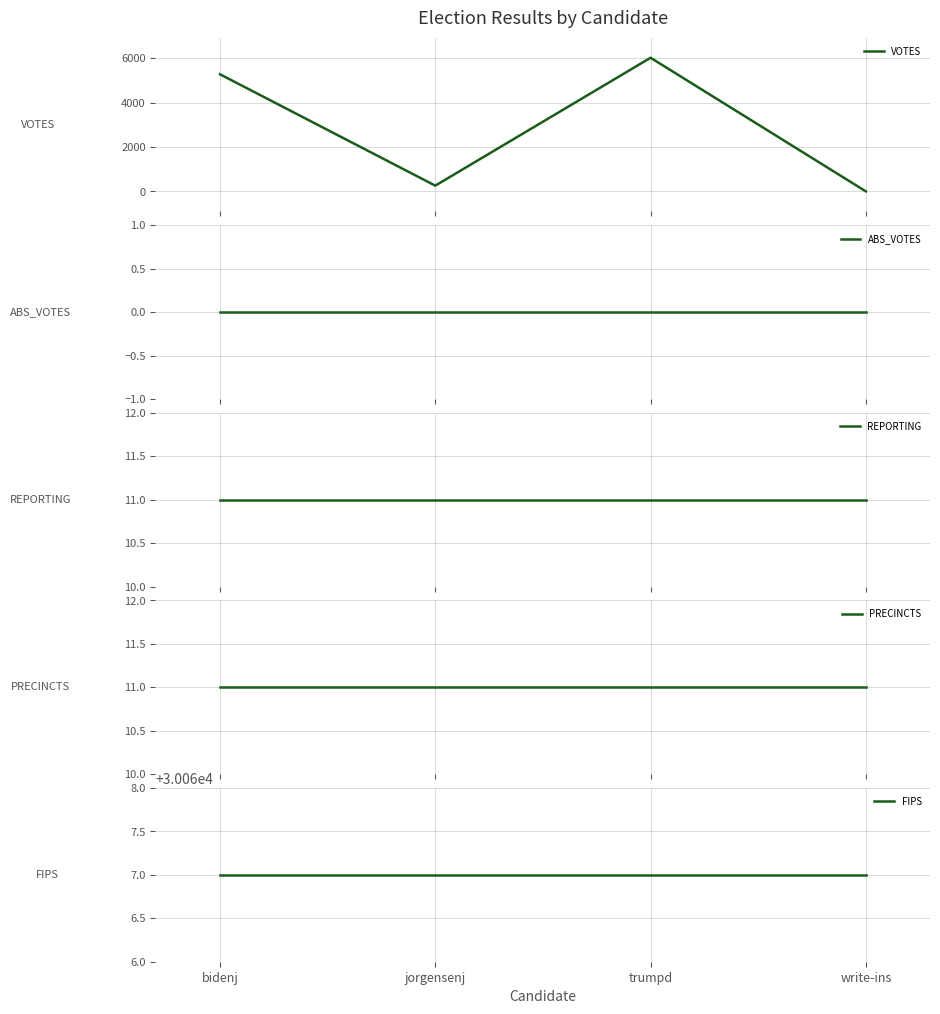

Which category has the lowest value in the VOTES series?

write-ins